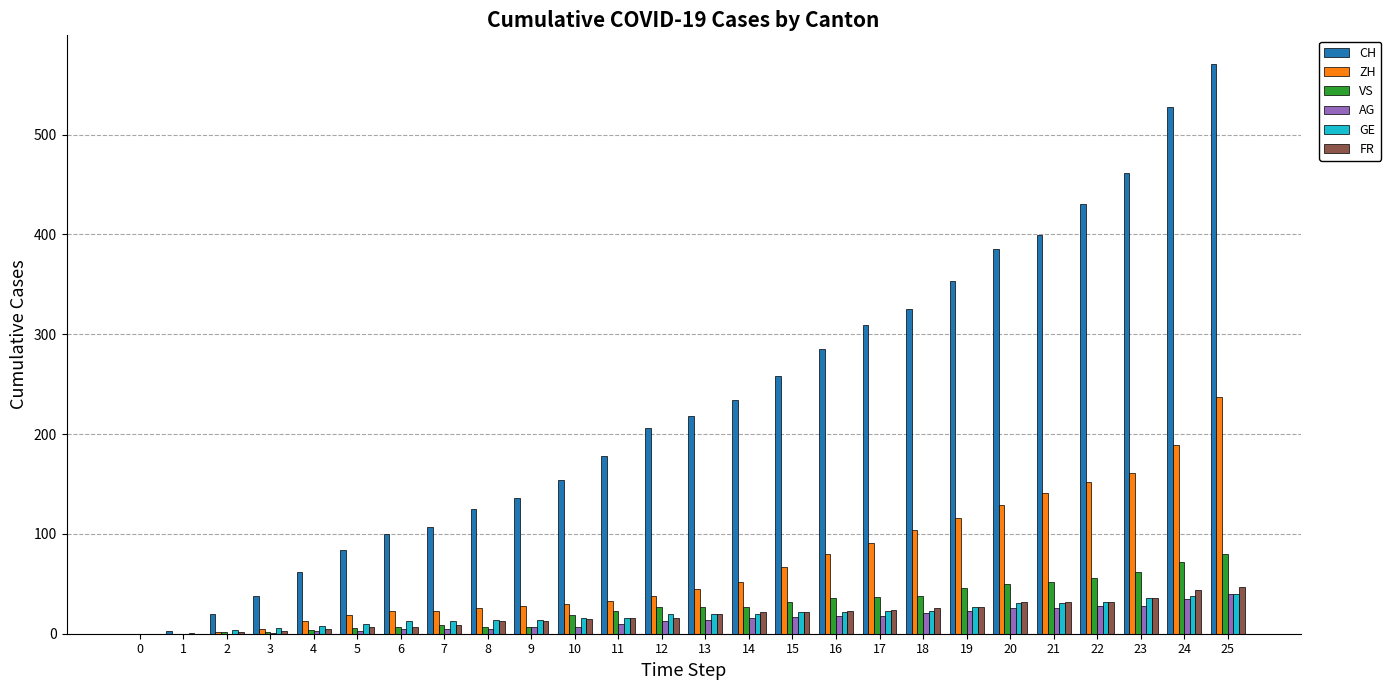

Which category has the highest value in the AG series?

25